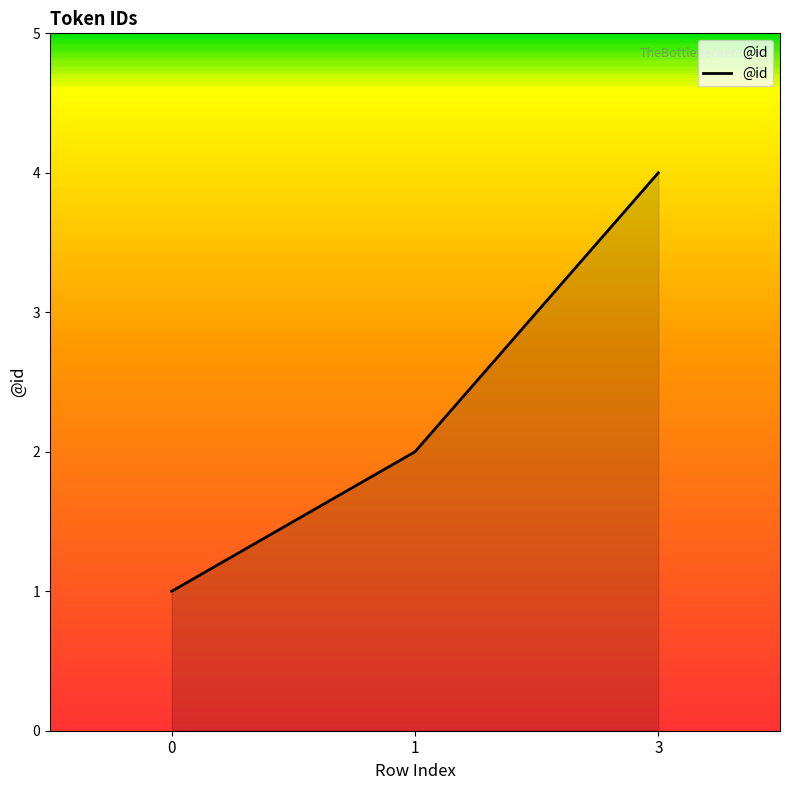

List the labels in order of value, smallest first.

0, 1, 3